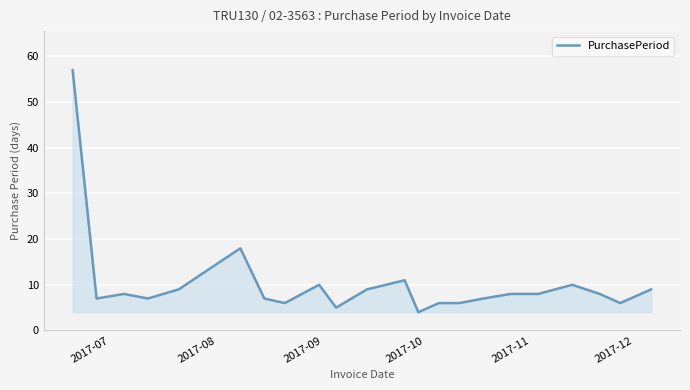

What is the maximum value shown in the chart?

57